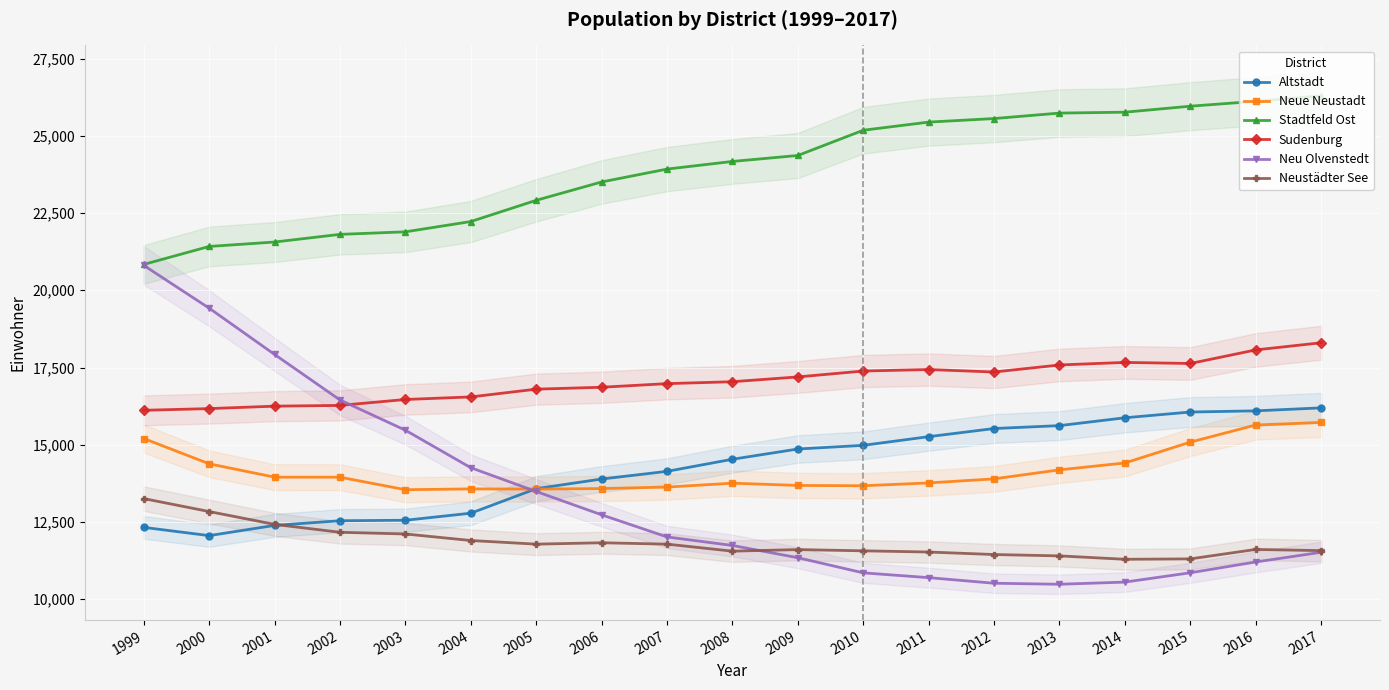

Reading left to right, extract all data points from this chart.

Altstadt: 12327	12060	12391	12542	12557	12786	13580	13892	14140	14532	14863	14982	15263	15526	15620	15874	16060	16098	16195
Neue Neustadt: 15203	14384	13952	13951	13546	13572	13566	13583	13631	13757	13684	13674	13765	13897	14189	14411	15086	15639	15724
Stadtfeld Ost: 20837	21419	21562	21810	21892	22225	22912	23506	23923	24170	24363	25180	25443	25558	25735	25764	25958	26116	26291
Sudenburg: 16116	16171	16250	16274	16466	16549	16800	16862	16979	17041	17196	17387	17435	17355	17583	17666	17631	18070	18302
Neu Olvenstedt: 20806	19421	17923	16450	15471	14257	13488	12733	12017	11741	11345	10855	10700	10519	10486	10556	10858	11207	11521
Neustädter See: 13258	12839	12424	12168	12113	11902	11784	11829	11784	11557	11608	11568	11529	11448	11404	11294	11307	11613	11574